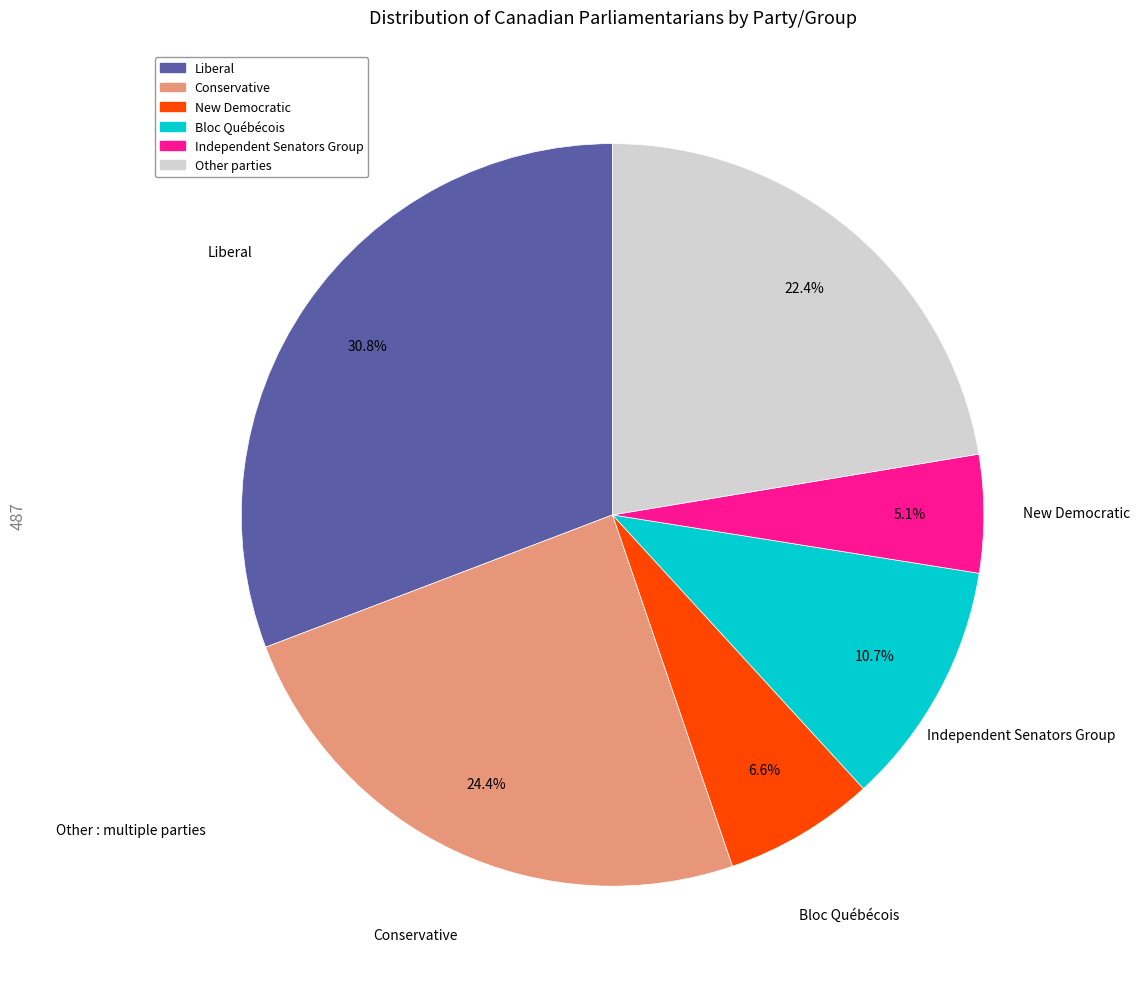

Which slice is the smallest?

New Democratic